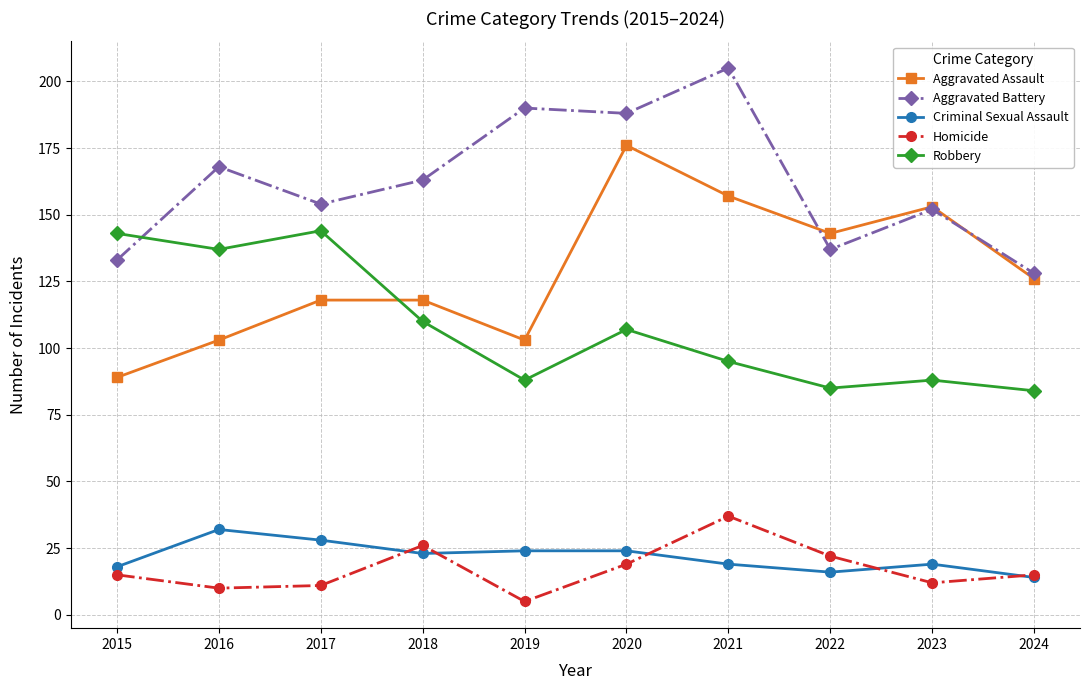

Which series changed the most between 2020 and 2023?

Aggravated Battery